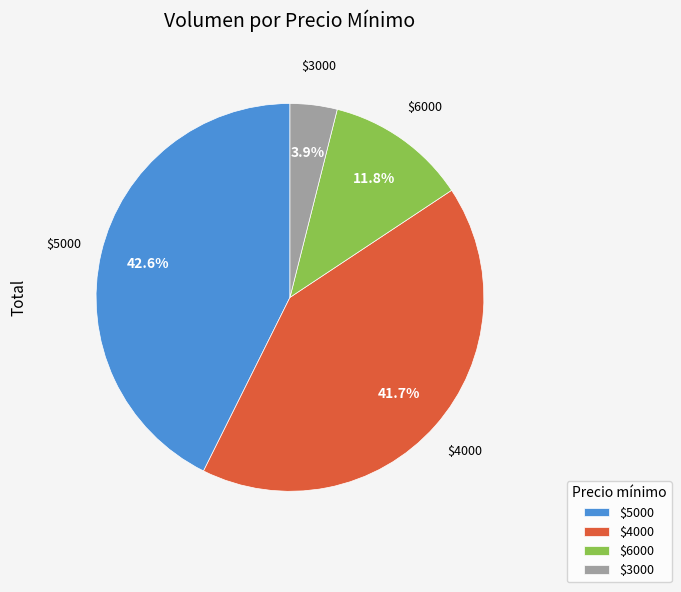

Does any single category account for the majority?

No